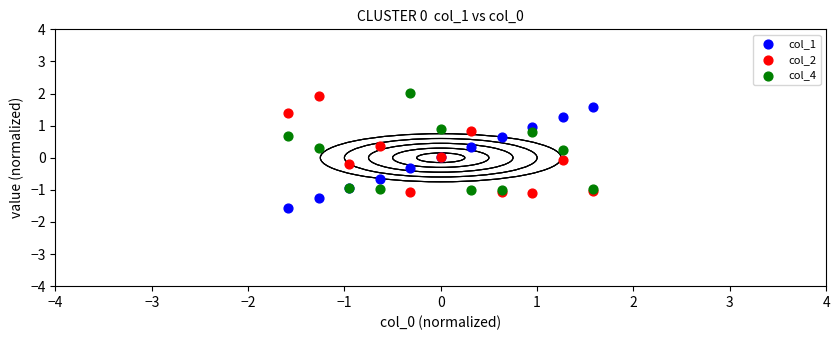

What are all the series names shown in the legend?

col_1, col_2, col_4